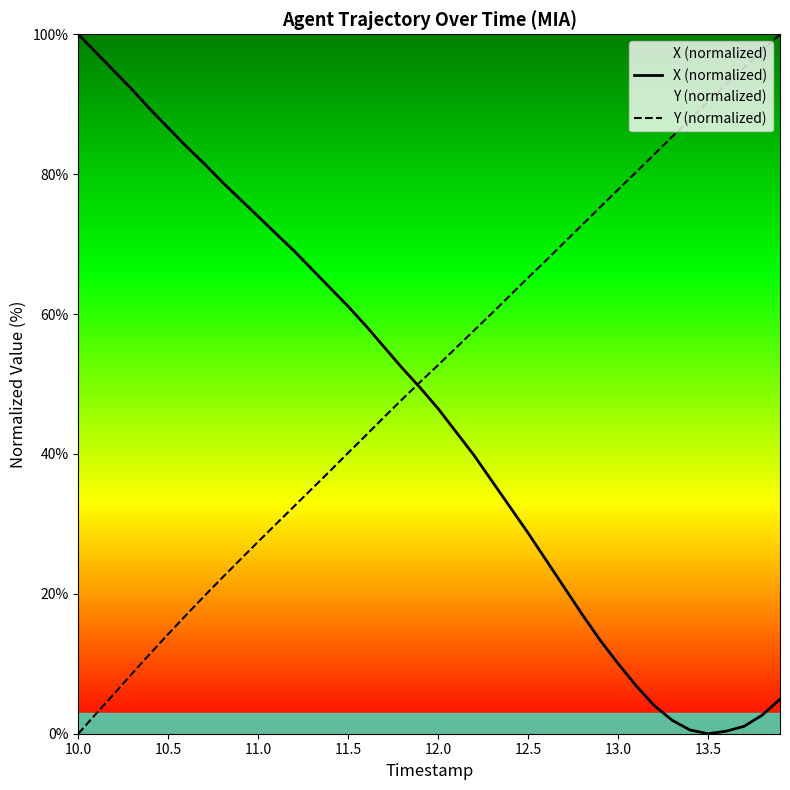

The Y (normalized) series shows 104.1 at 13.0. True or false?

False